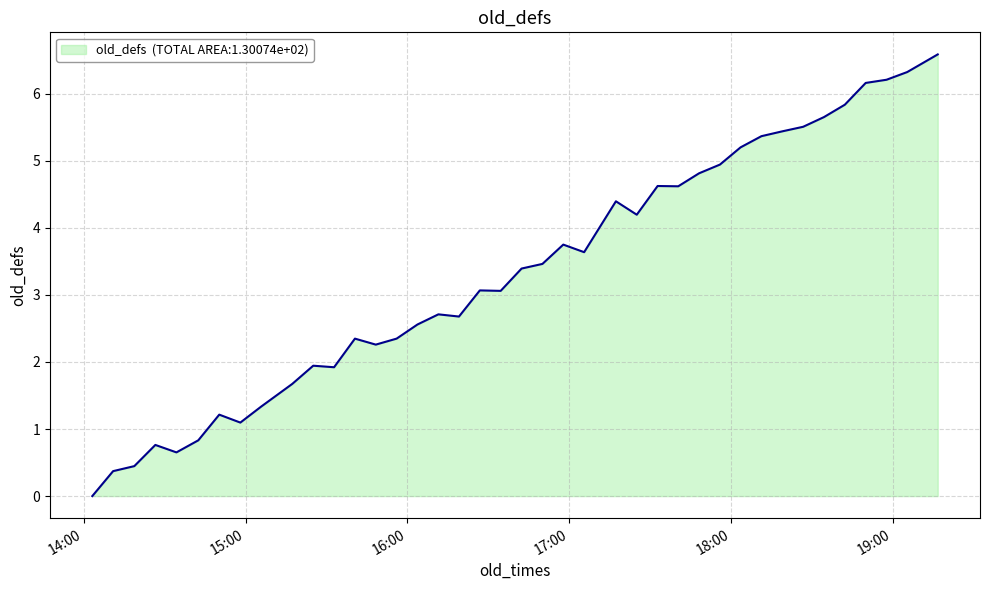

What is the maximum value shown in the chart?

6.6